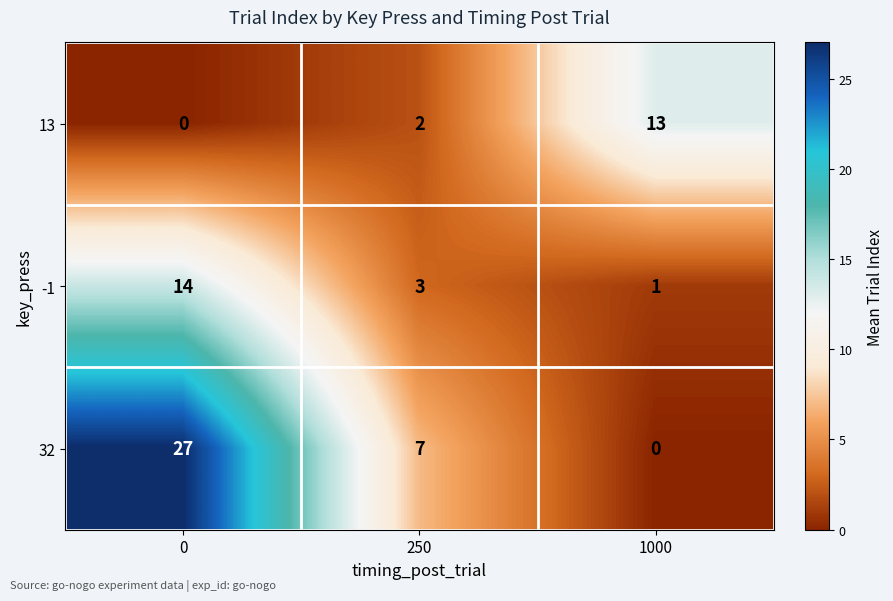

True or false: 32 has a value of 14 at 0.

False